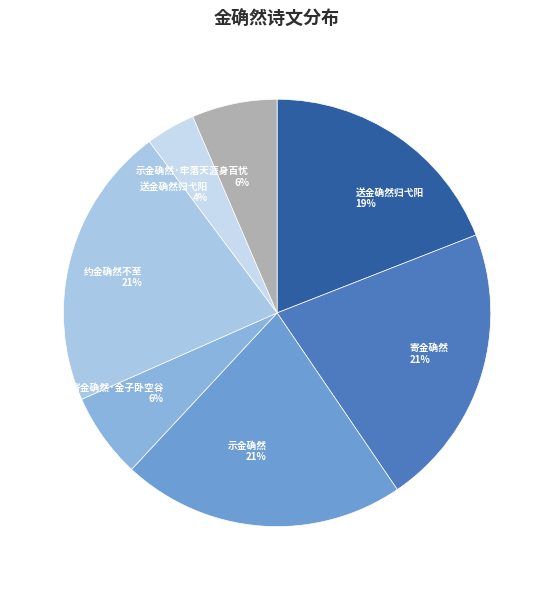

How many slices are in this pie chart?

7